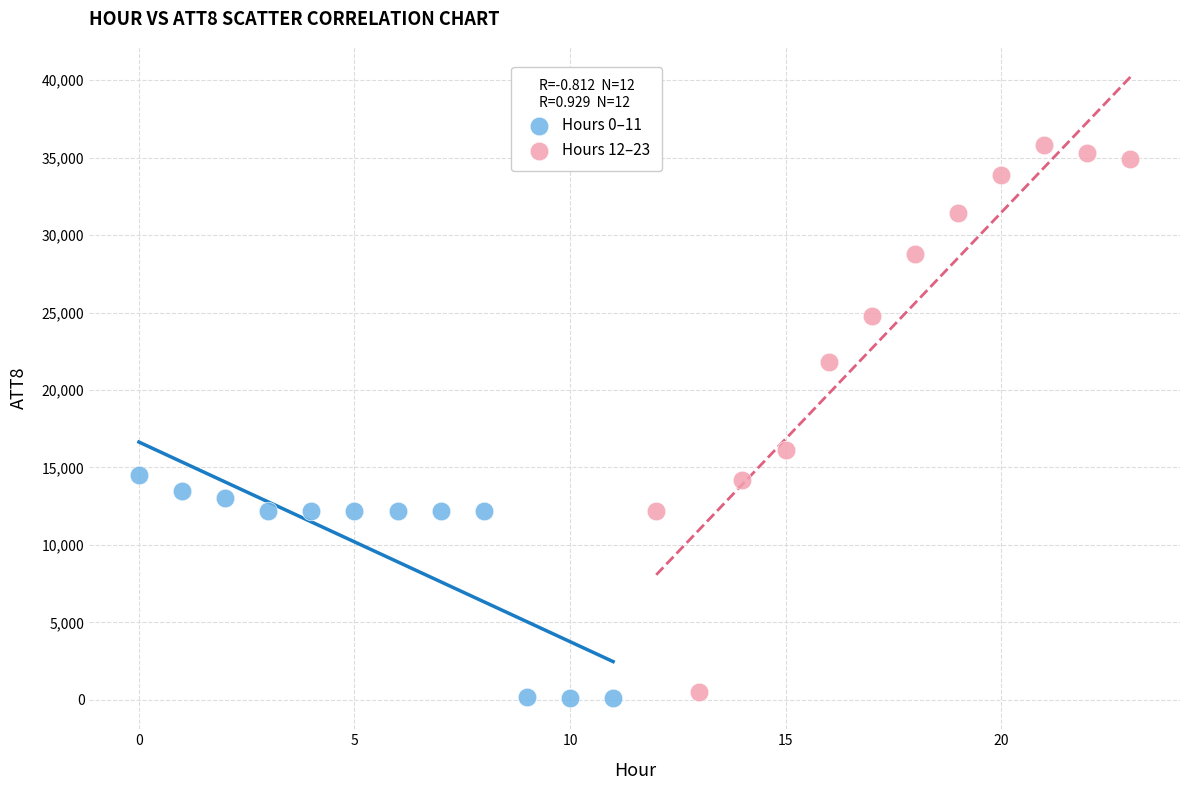

Which series contains the highest Y value?

Hours 12–23